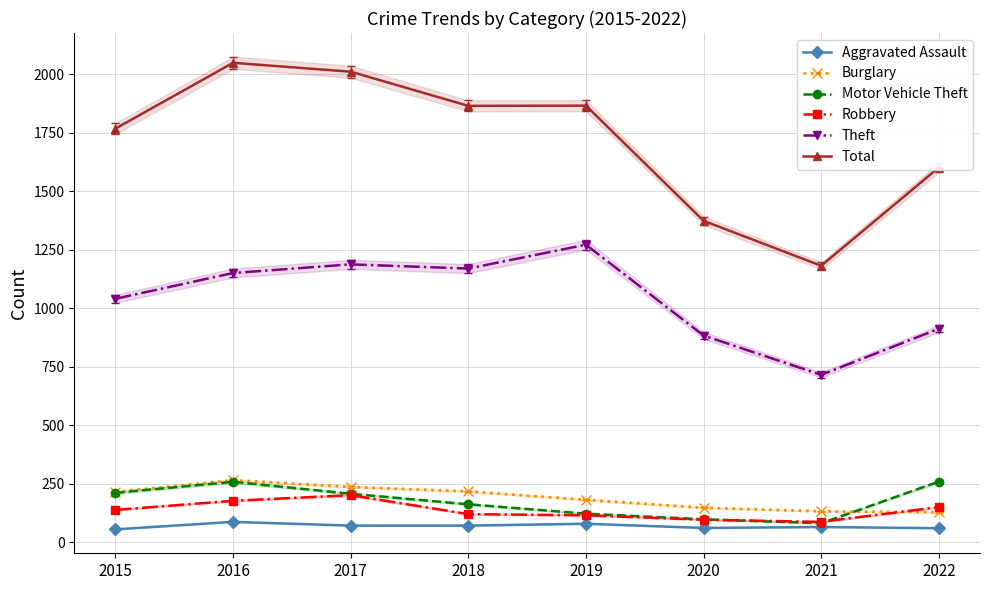

List the series in order of their peak value, lowest first.

Aggravated Assault, Robbery, Motor Vehicle Theft, Burglary, Theft, Total